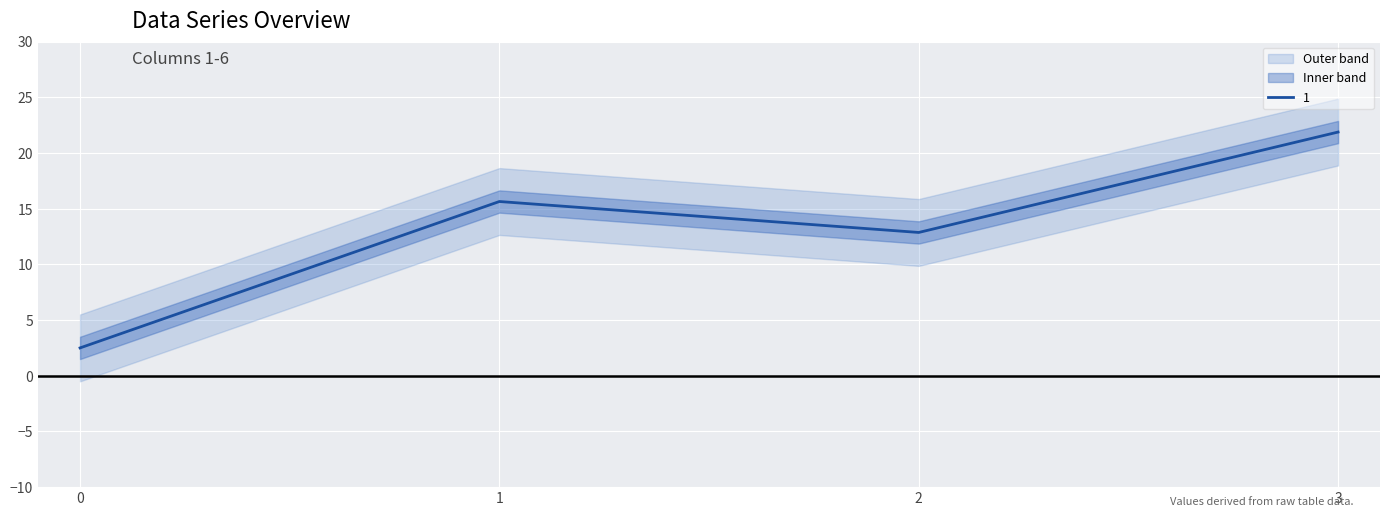

The 1 series shows 21.9 at 3. True or false?

True